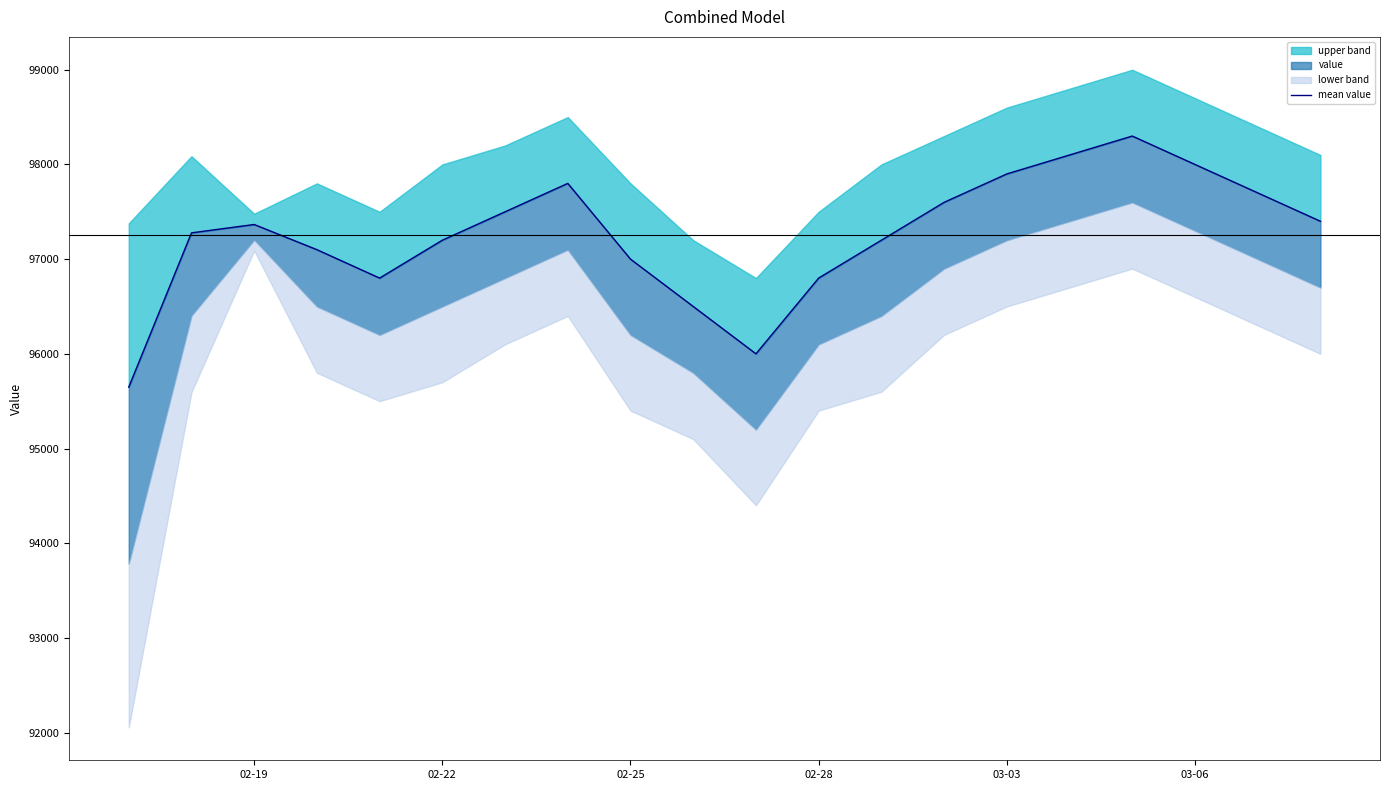

True or false: there are more than 0 points higher than both neighbors.

True